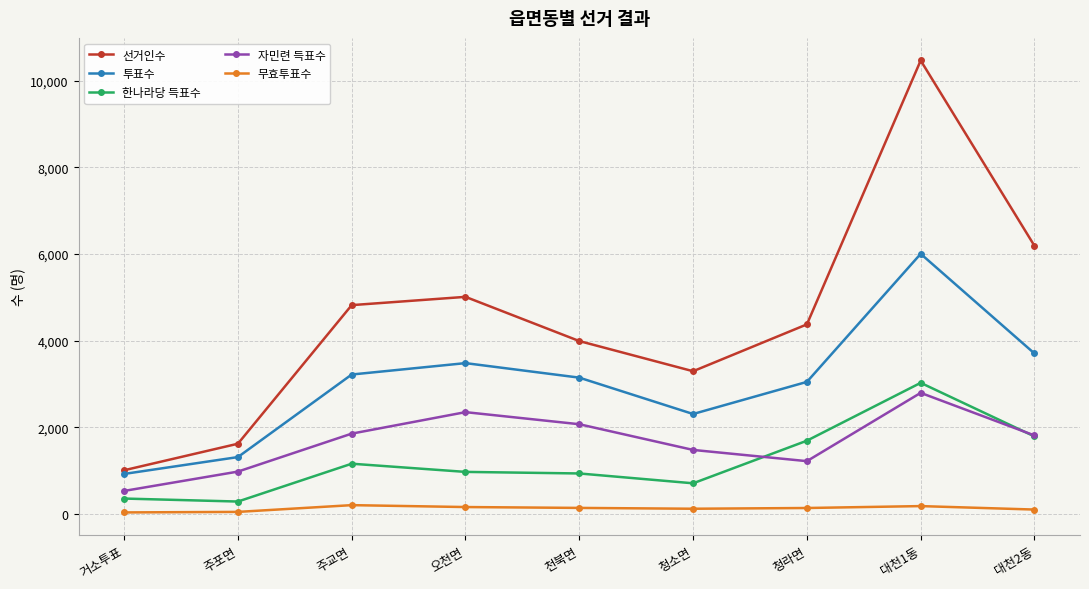

What is the spread (max minus min) of values at 대천1동?

10282